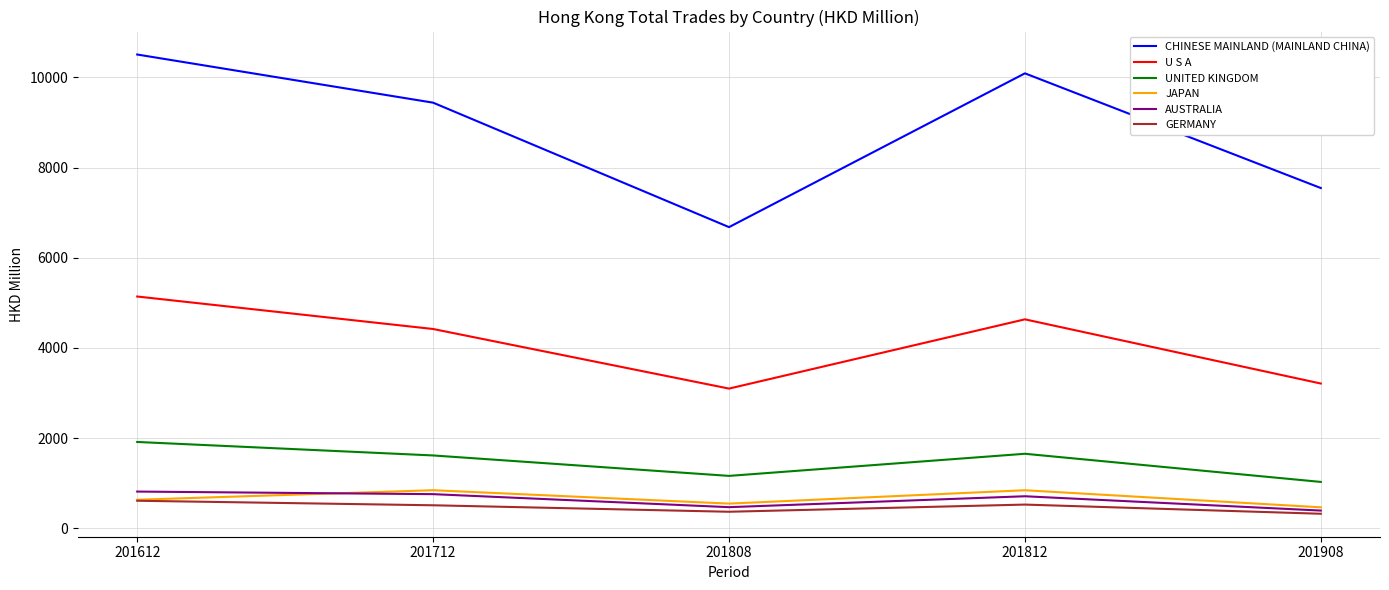

What is the maximum value shown in the chart?

10505.5